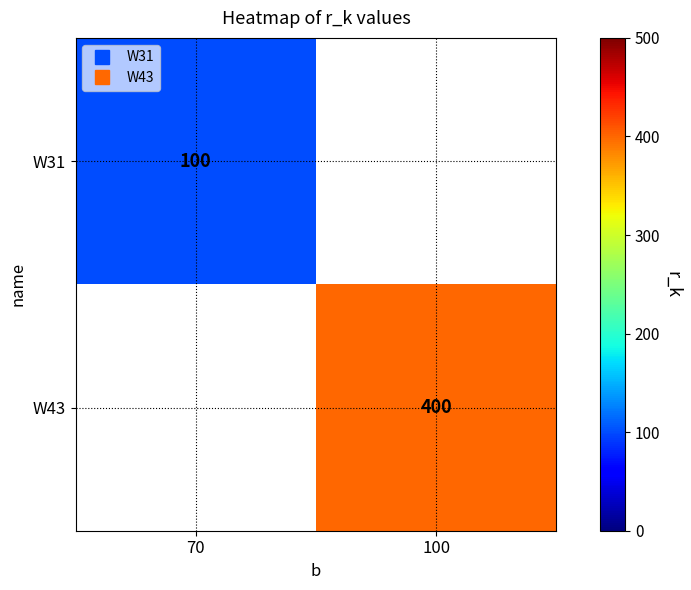

How many distinct data groups are displayed?

2